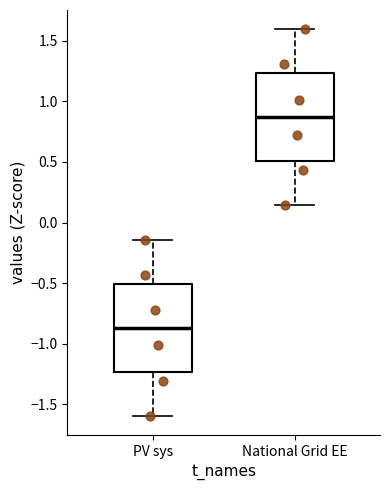

Which box's median line is the lowest?

PV sys